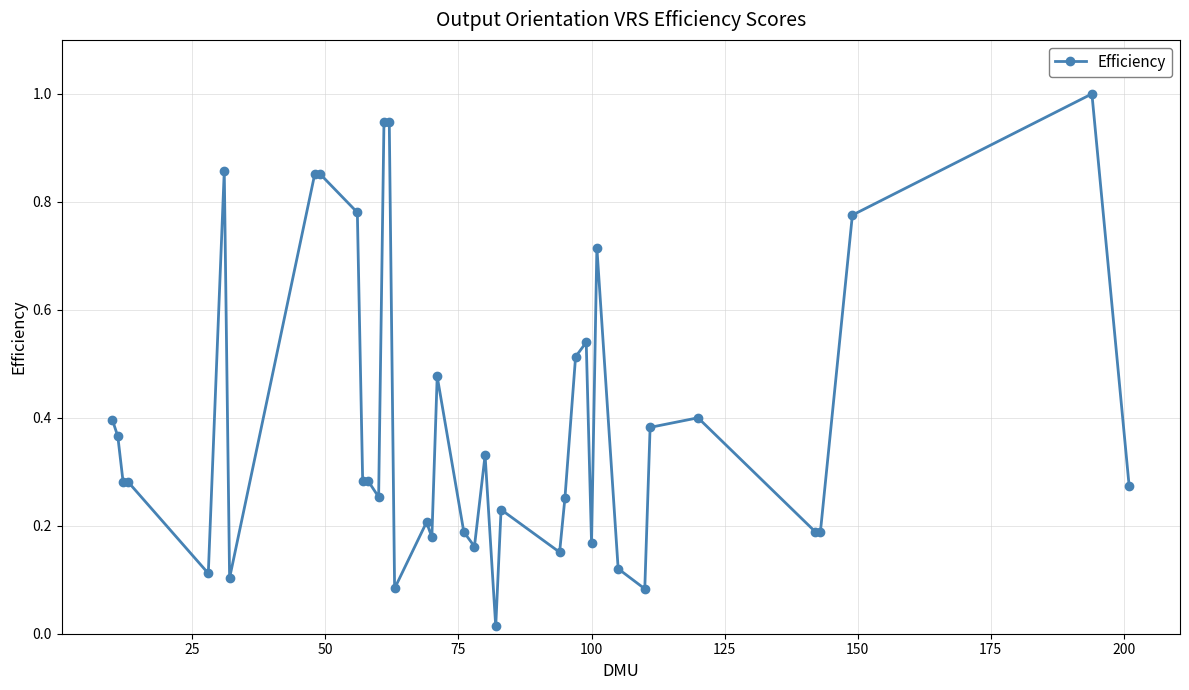

What is the maximum value shown in the chart?

1.0